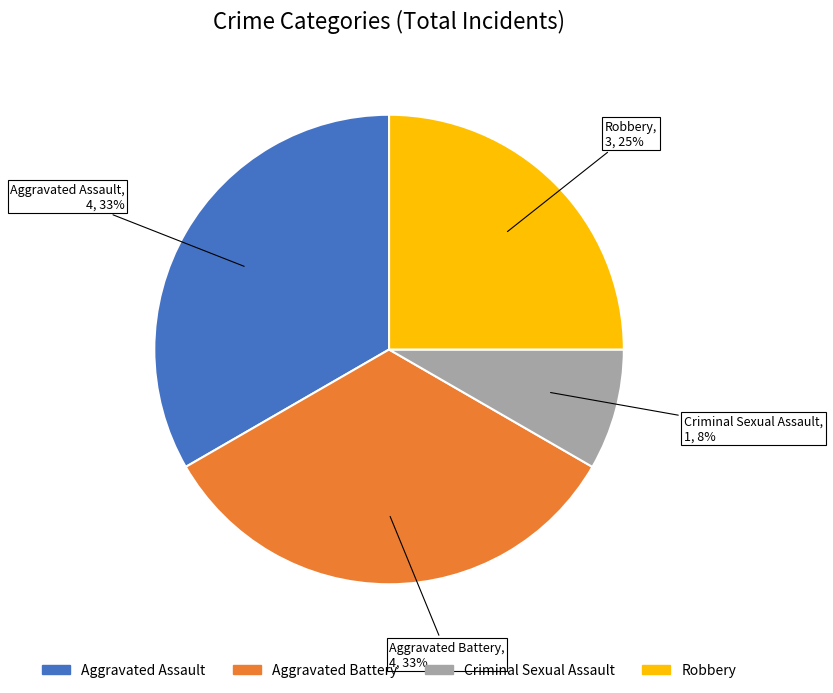

Is there a majority slice in this chart?

No